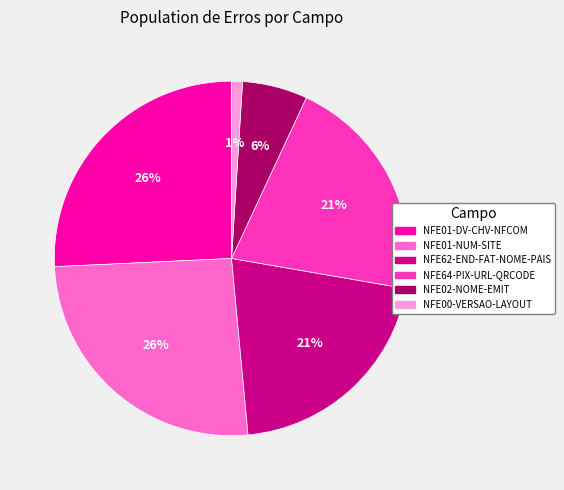

True or false: NFE02-NOME-EMIT accounts for 6% of the total.

True